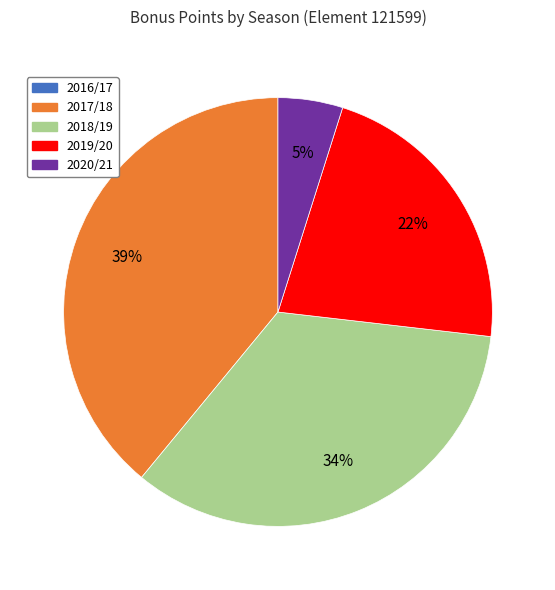

Is the sum of 2018/19 and 2017/18 greater than half?

Yes